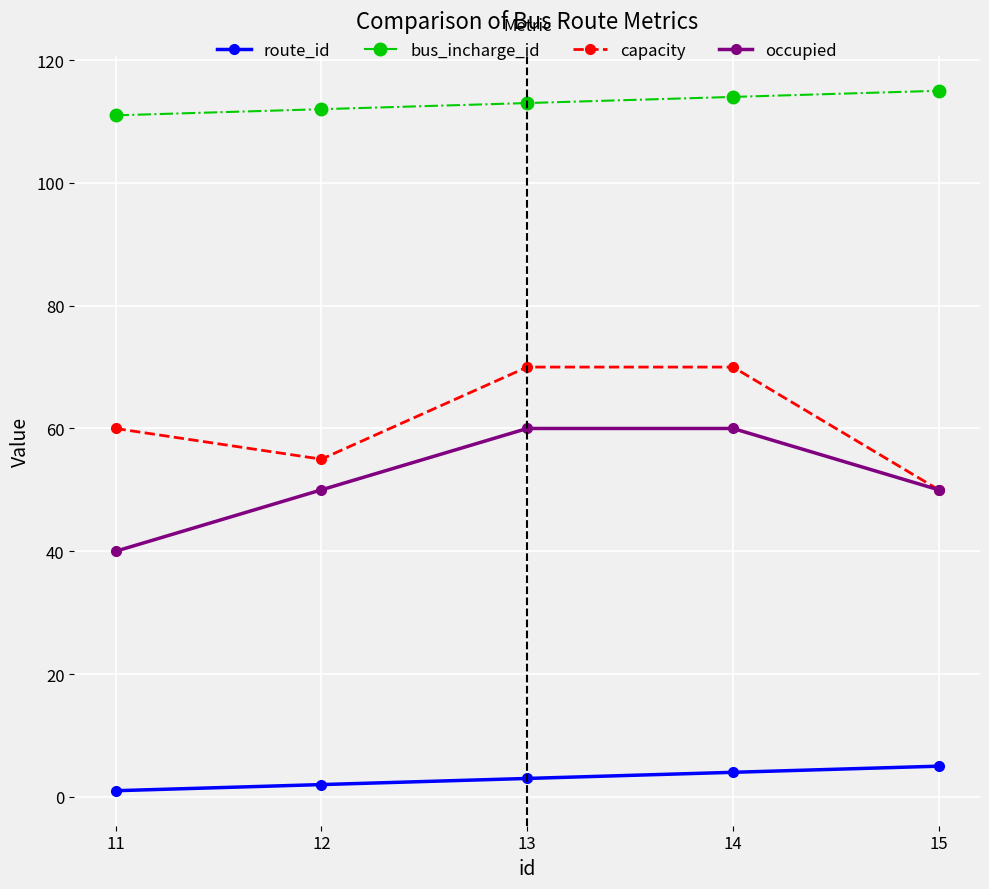

What is the average value of the capacity series?

61